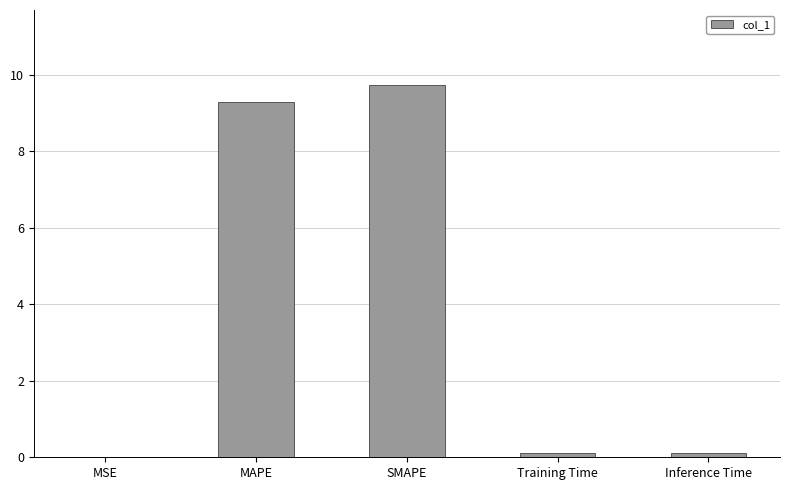

The chart shows a value of 6.3 at MAPE. True or false?

False